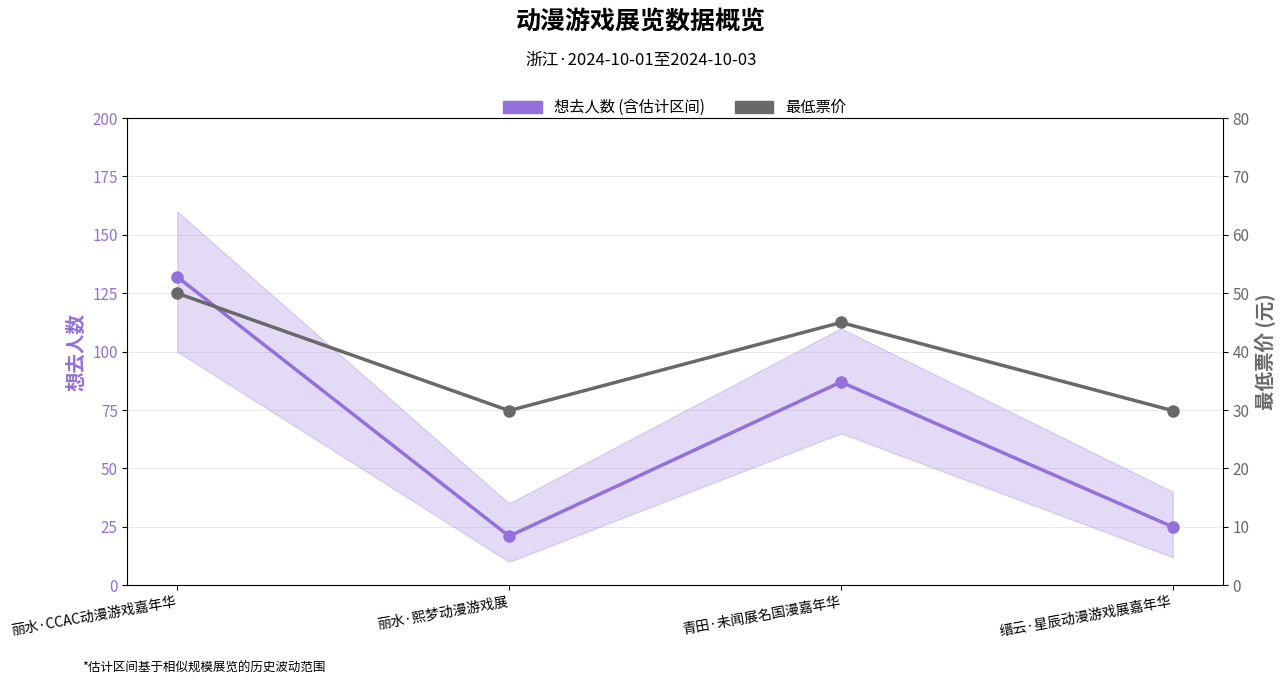

What is the label of the 1st point from the left?

丽水·CCAC动漫游戏嘉年华